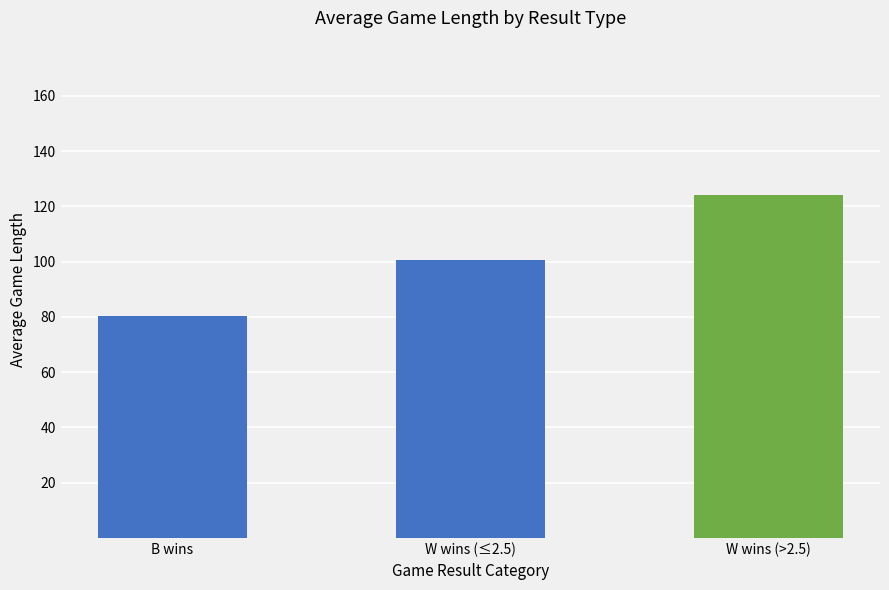

At which category does the chart reach its peak across all series?

W wins (>2.5)